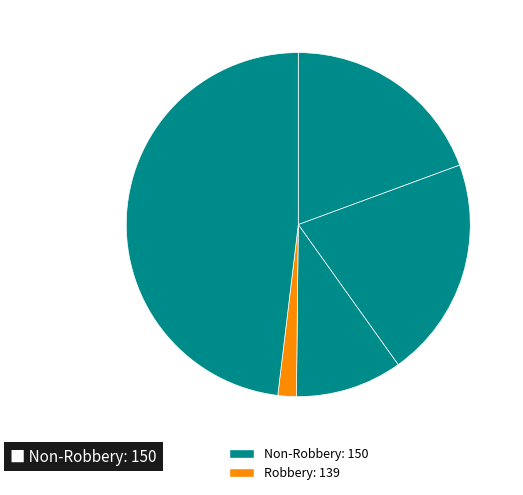

To the nearest percent, what is the average slice percentage?

20%